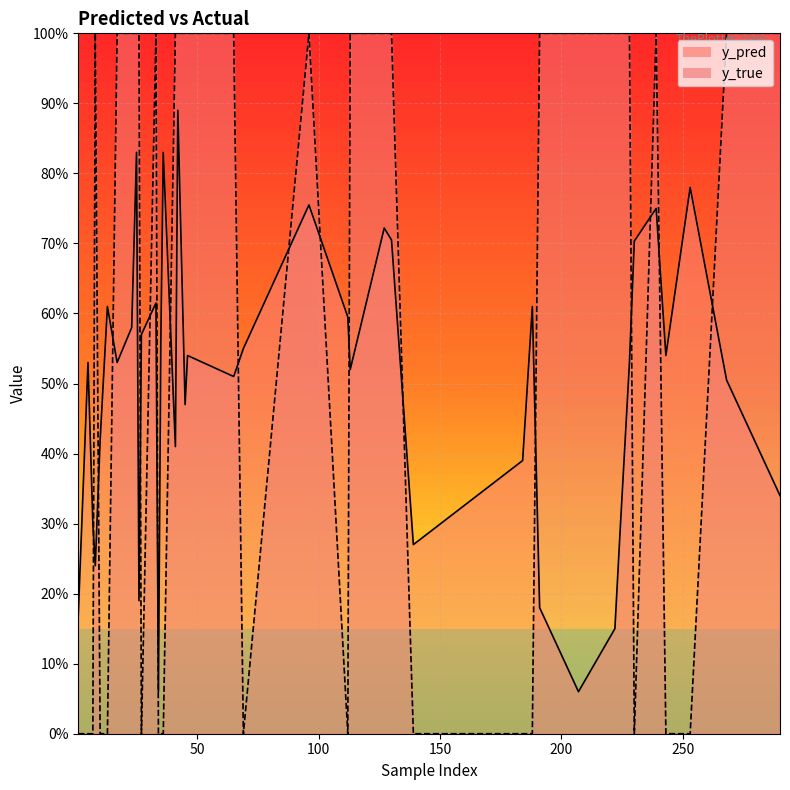

Which series has the largest total across all categories?

y_true line